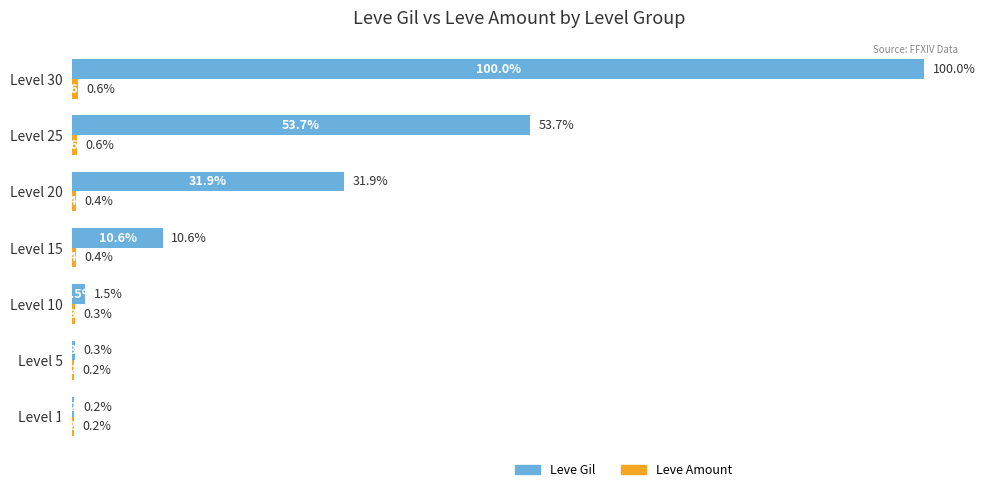

How many values in the Leve Gil series exceed 7170?

3